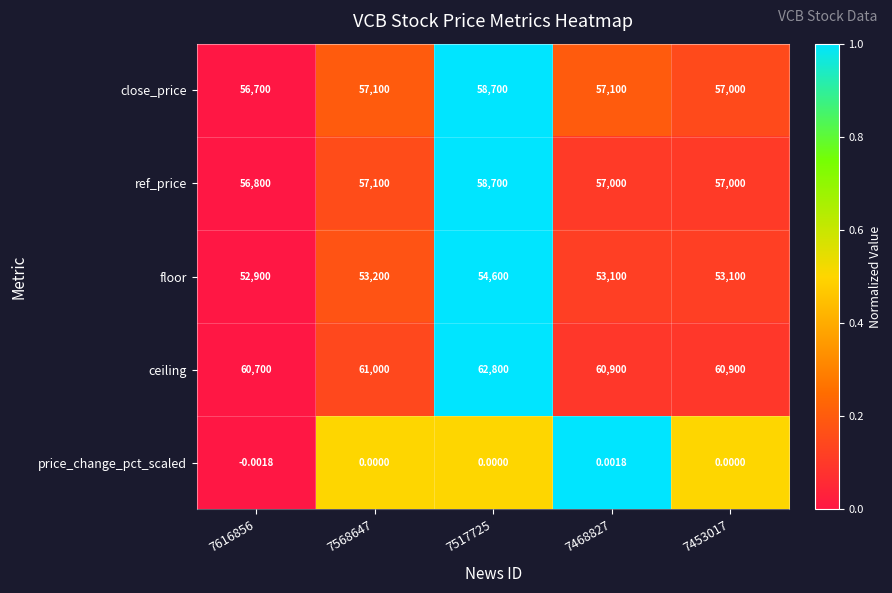

Between 7616856 and 7468827, which series saw the biggest shift?

close_price